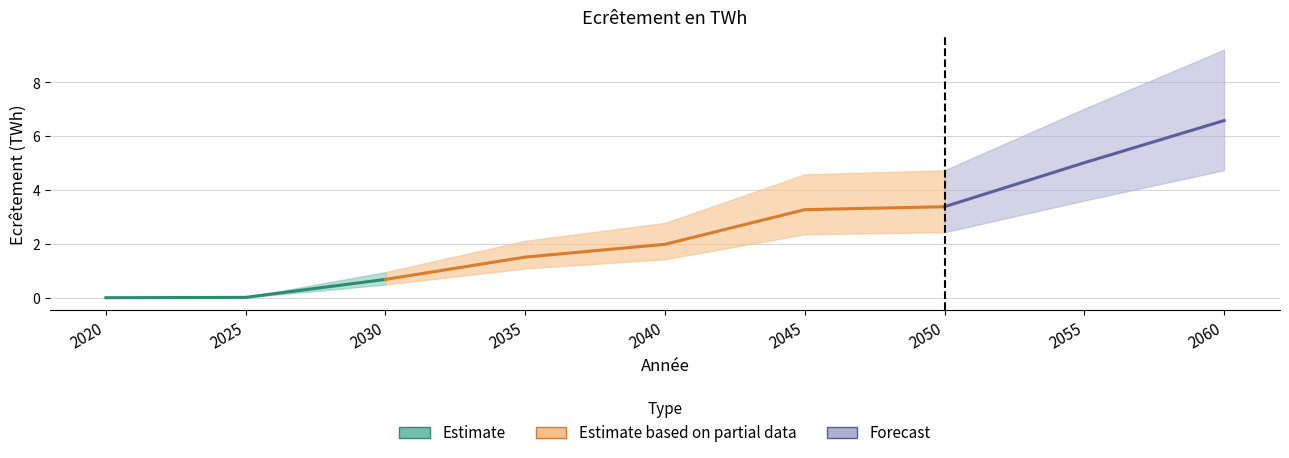

Reading right to left, extract all data points from this chart.

6.6	5.0	3.4	3.3	2.0	1.5	0.7	0.0	0.0